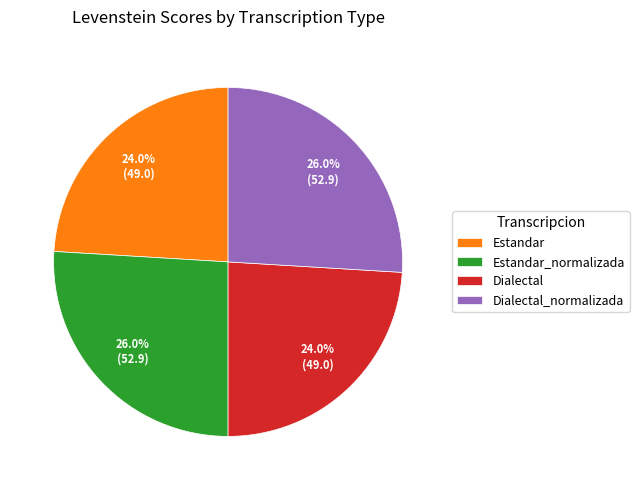

Approximately how many times larger is the value at Estandar_normalizada compared to Dialectal_normalizada?

1.0